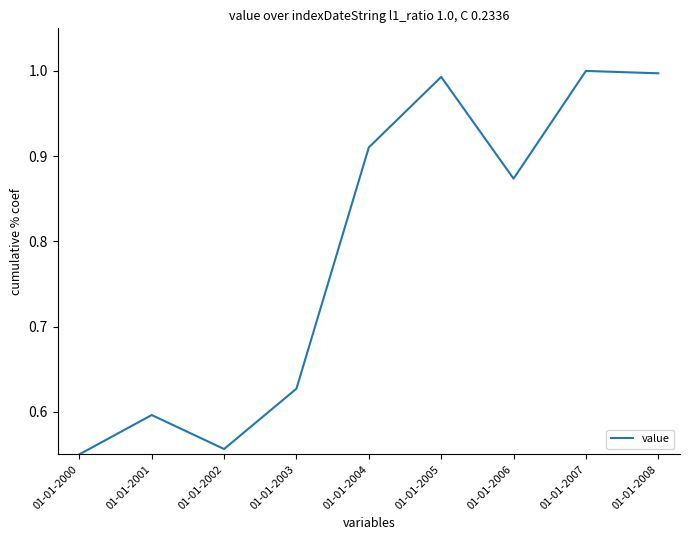

Which has a higher value, 01-01-2001 or 01-01-2003?

01-01-2003